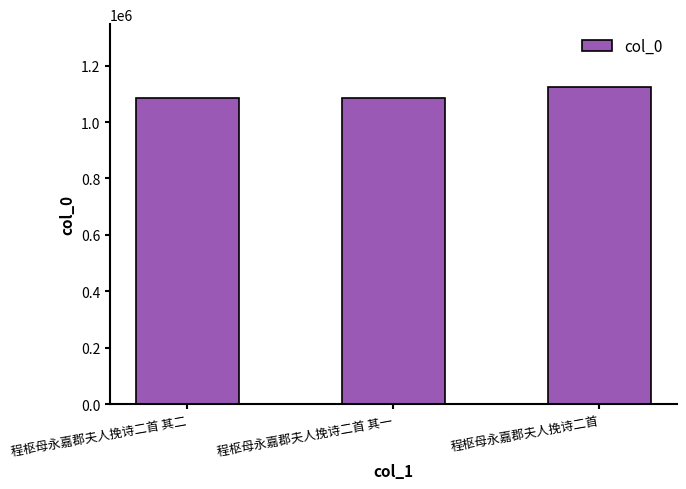

What position from the left is 程枢母永嘉郡夫人挽诗二首 其二?

1